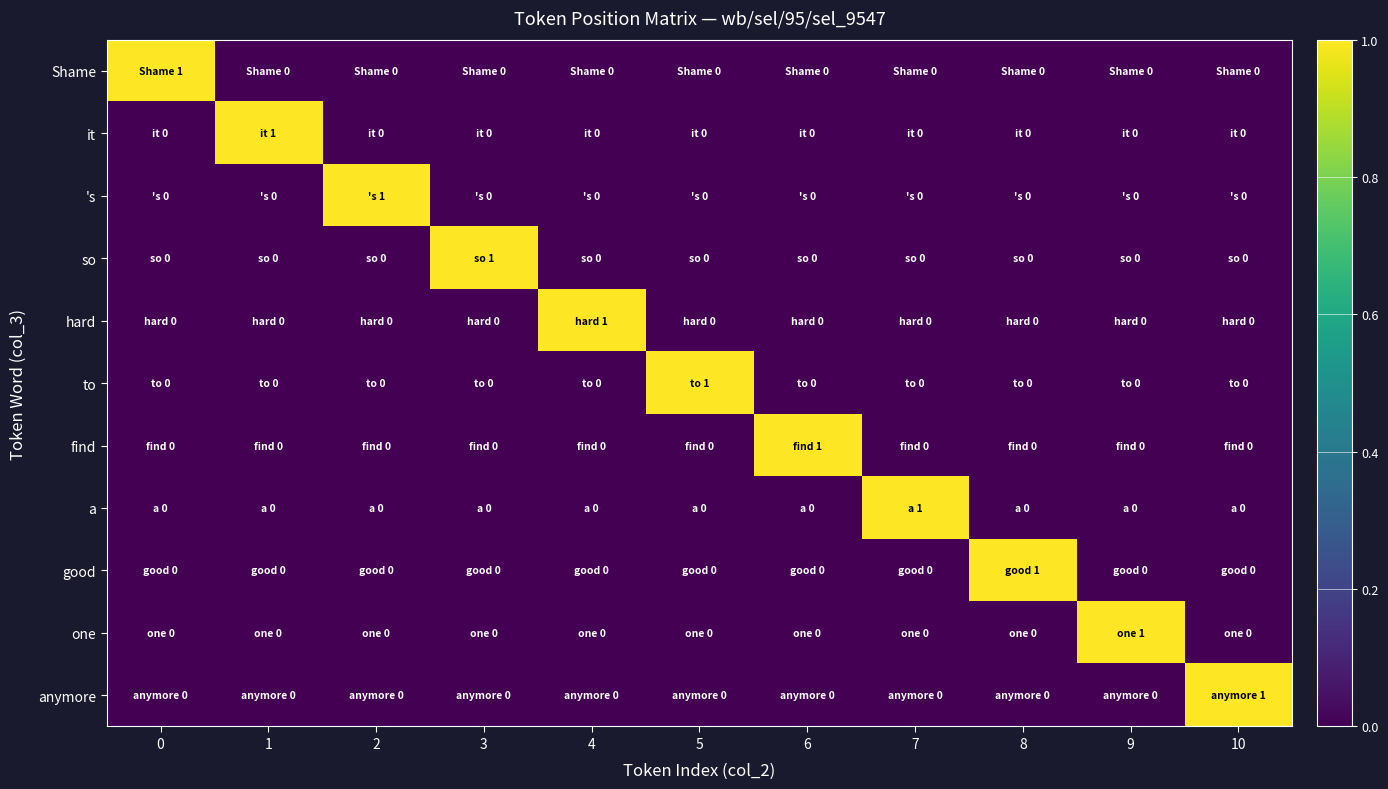

How many categories are shown in the chart?

11